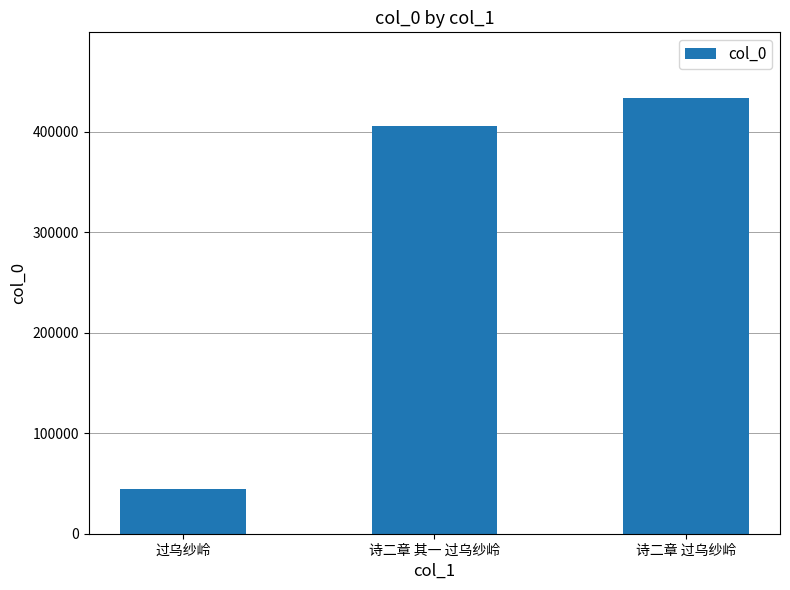

At which category does the chart reach its peak across all series?

诗二章 过乌纱岭